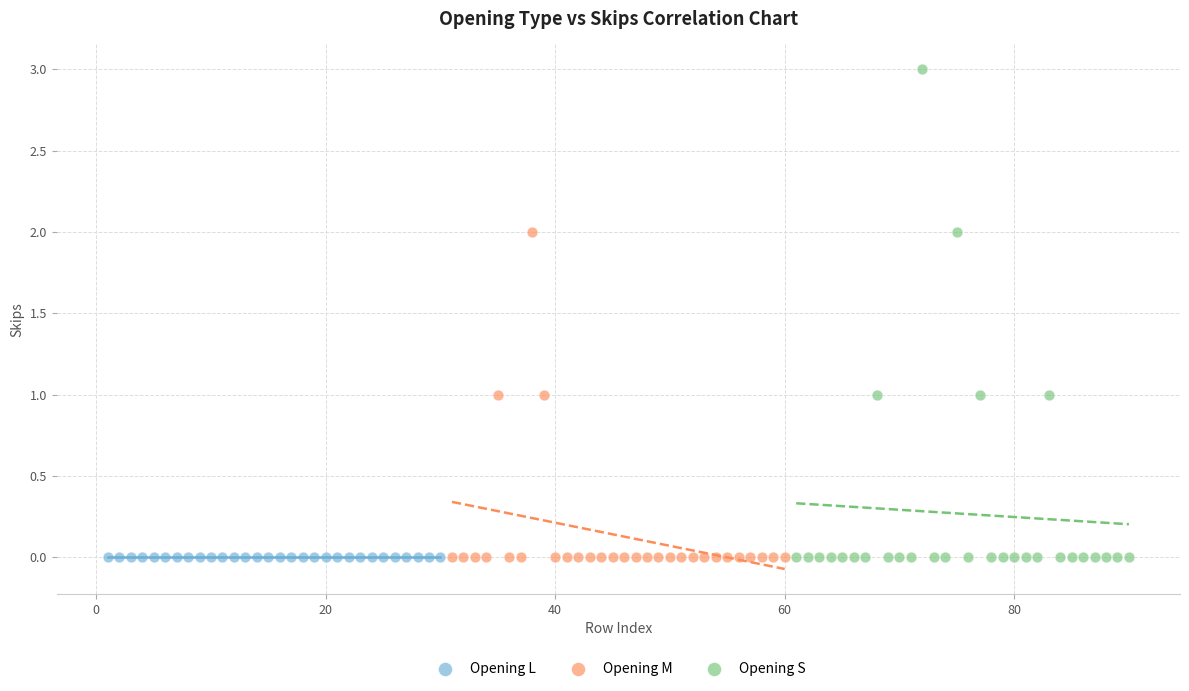

Which series reaches the maximum Y coordinate?

Opening S